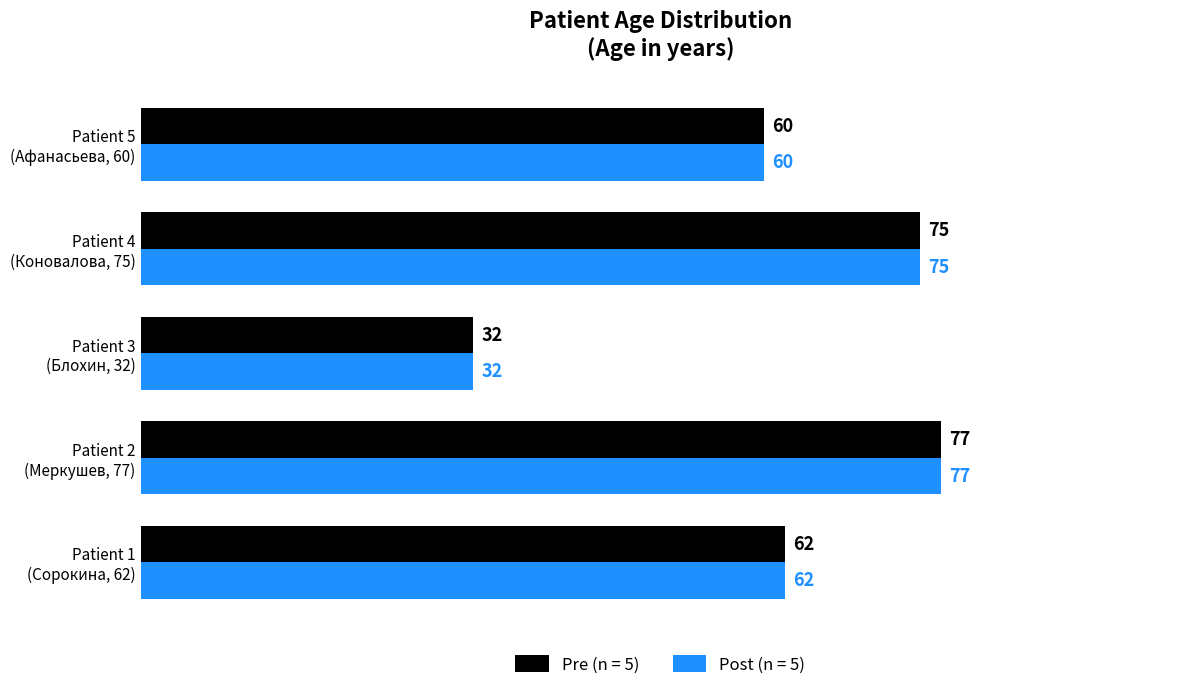

What are all the series names shown in the legend?

Pre (n = 5), Post (n = 5)